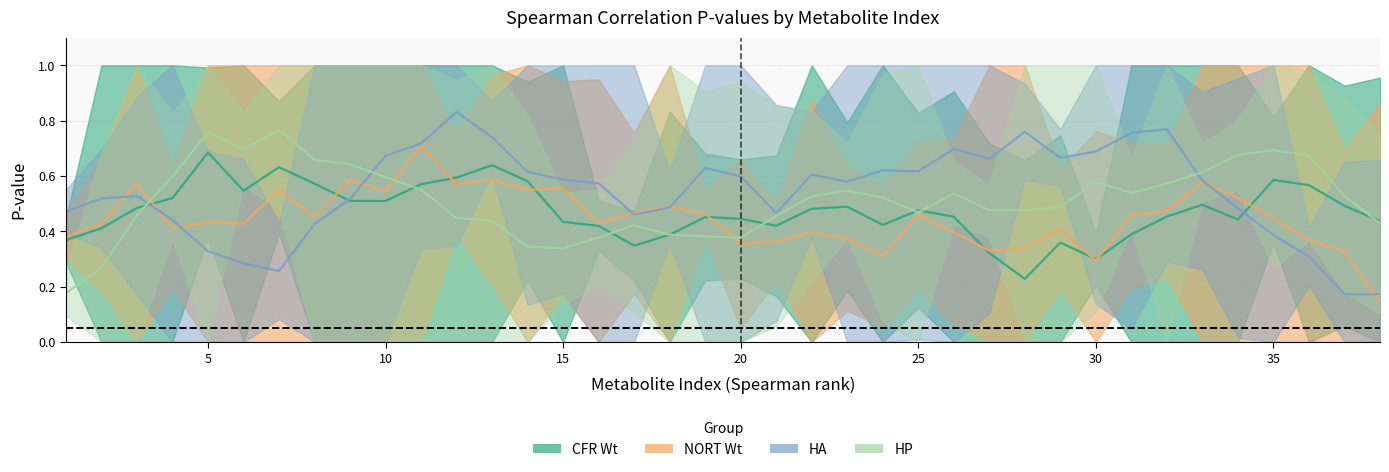

Is this an area chart (filled region under the line)?

No